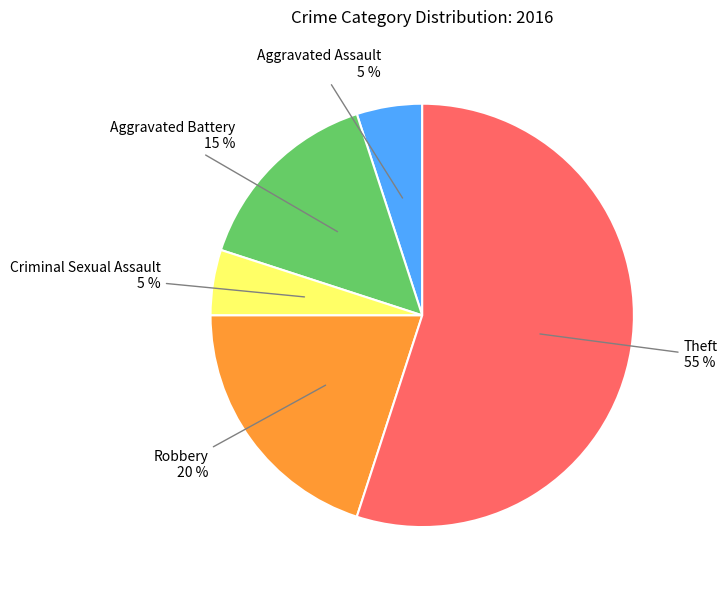

Does any single category account for the majority?

Yes